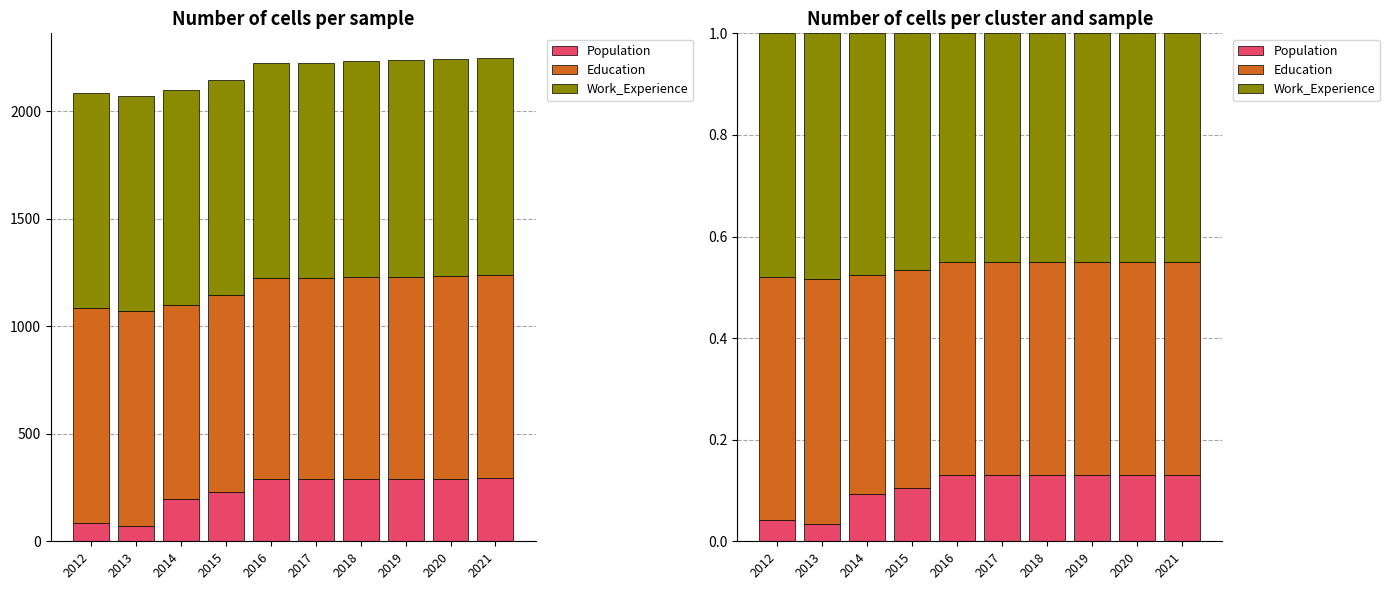

Reading left to right, transcribe all the data shown in this chart.

Population: 0.0	0.0	0.1	0.1	0.1	0.1	0.1	0.1	0.1	0.1
Education: 0.5	0.5	0.4	0.4	0.4	0.4	0.4	0.4	0.4	0.4
Work_Experience: 0.5	0.5	0.5	0.5	0.4	0.5	0.4	0.4	0.4	0.4